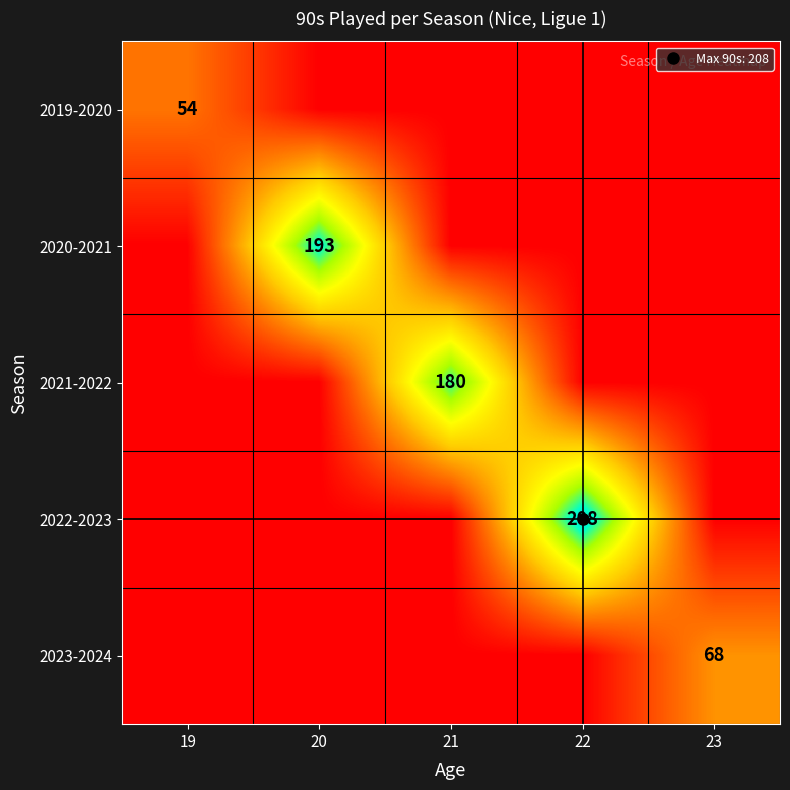

What is the difference between the highest and lowest values at 22?

208